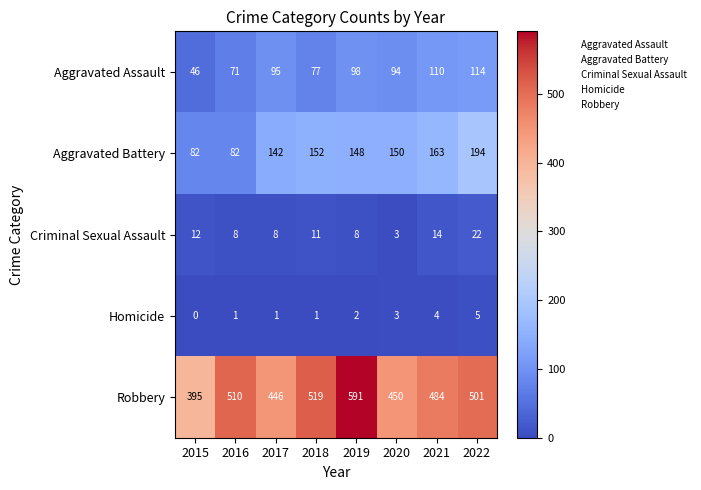

What is the sum of all Homicide values?

17